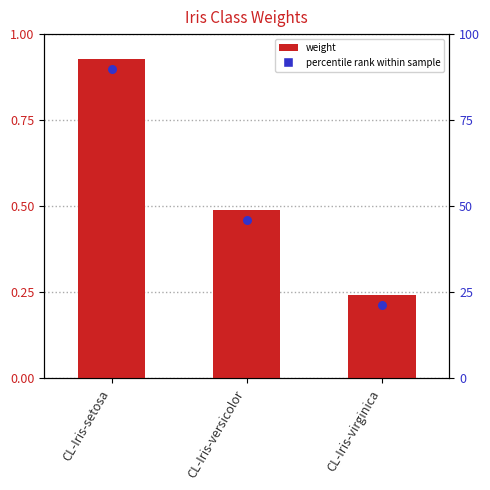

Between CL-Iris-virginica and CL-Iris-versicolor, which is larger?

CL-Iris-versicolor